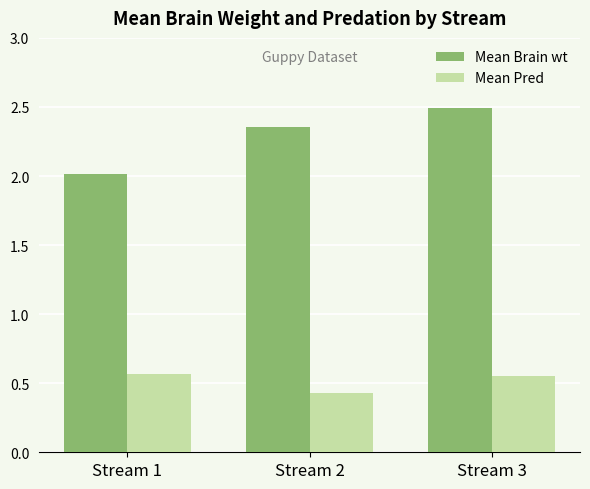

Between Stream 2 and Stream 3, which series saw the biggest shift?

Mean Brain wt